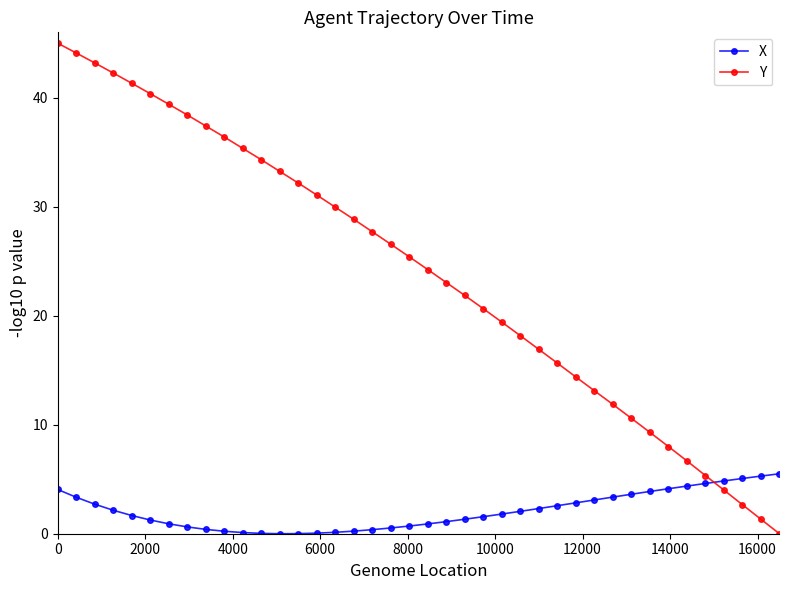

List the series in order of their overall mean, highest first.

Y, X